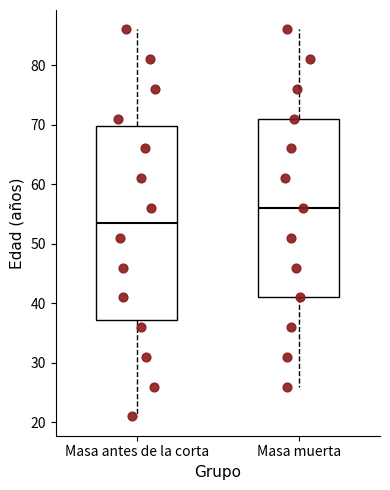

Which box has the lowest median line?

Masa antes de la corta